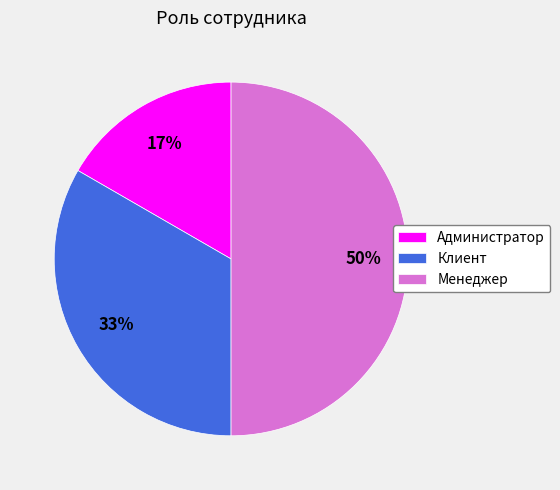

To the nearest percent, what portion does Администратор represent?

17%